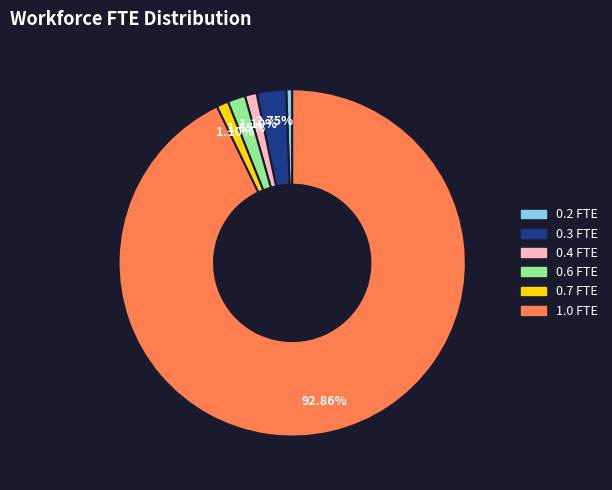

What is the ratio of the value at 0.3 FTE to the value at 0.6 FTE?

1.7